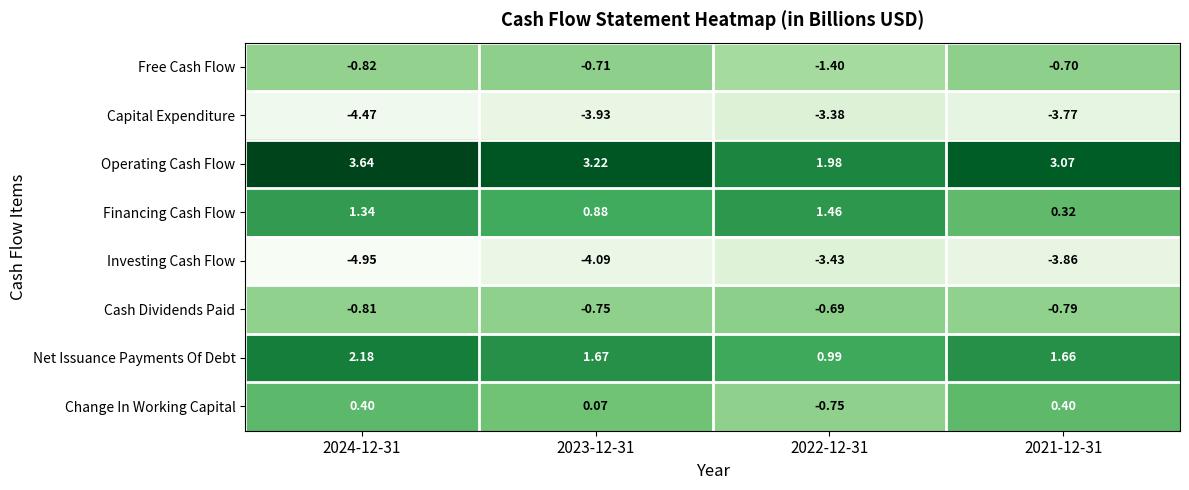

At how many categories does at least one series exceed 2?

3